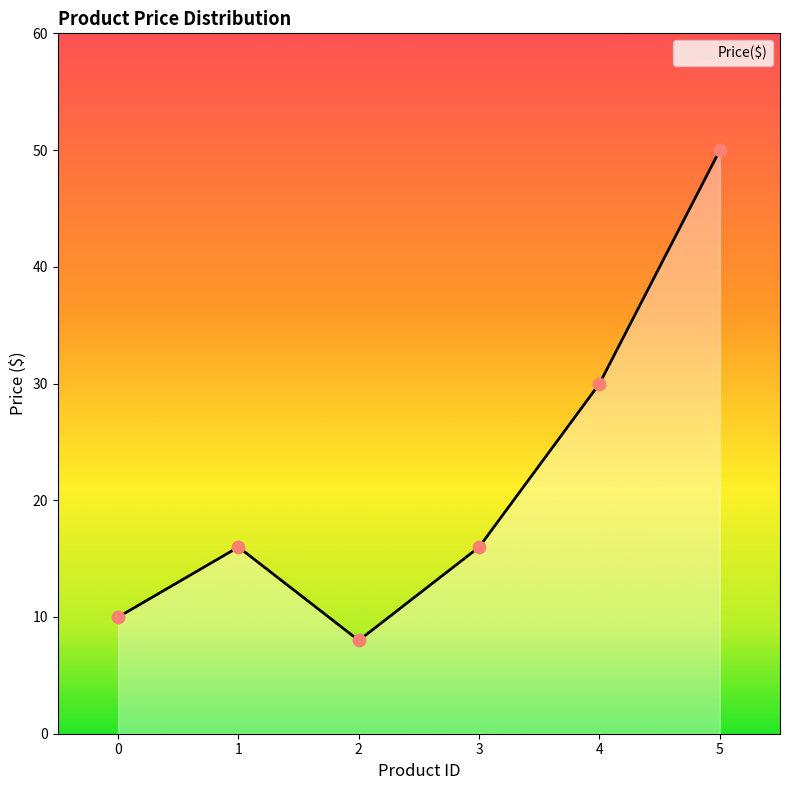

What is the ratio of the value at 3 to the value at 0?

1.6